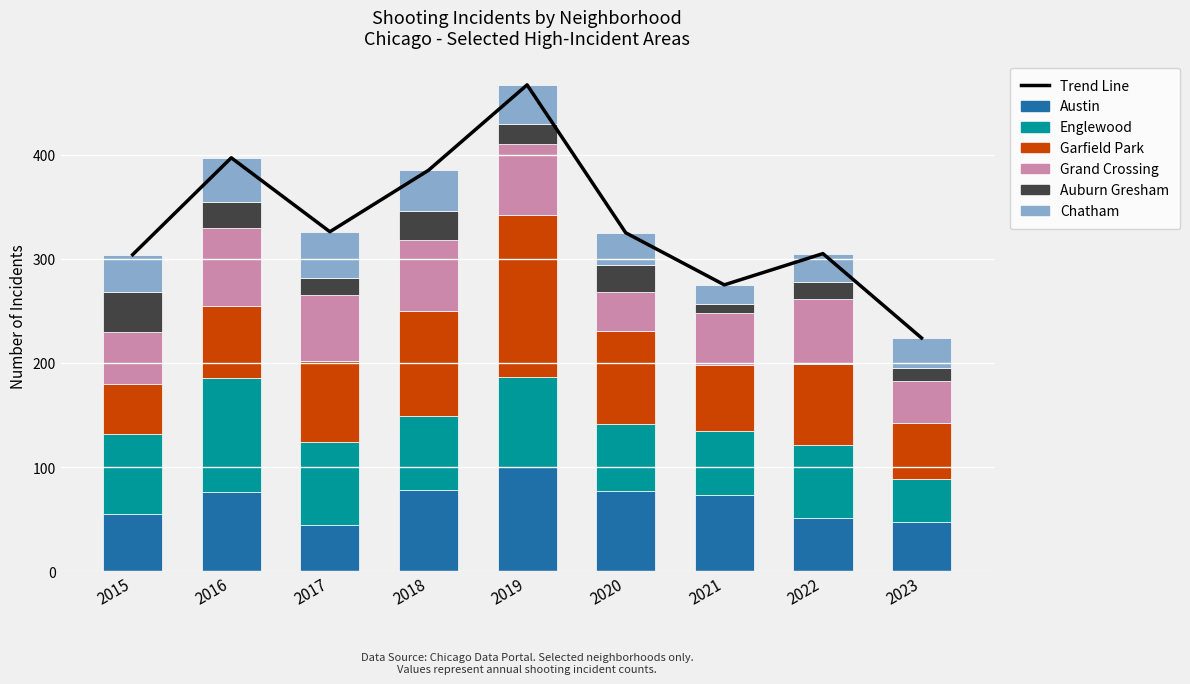

Which category has the lowest value in the Englewood series?

2023